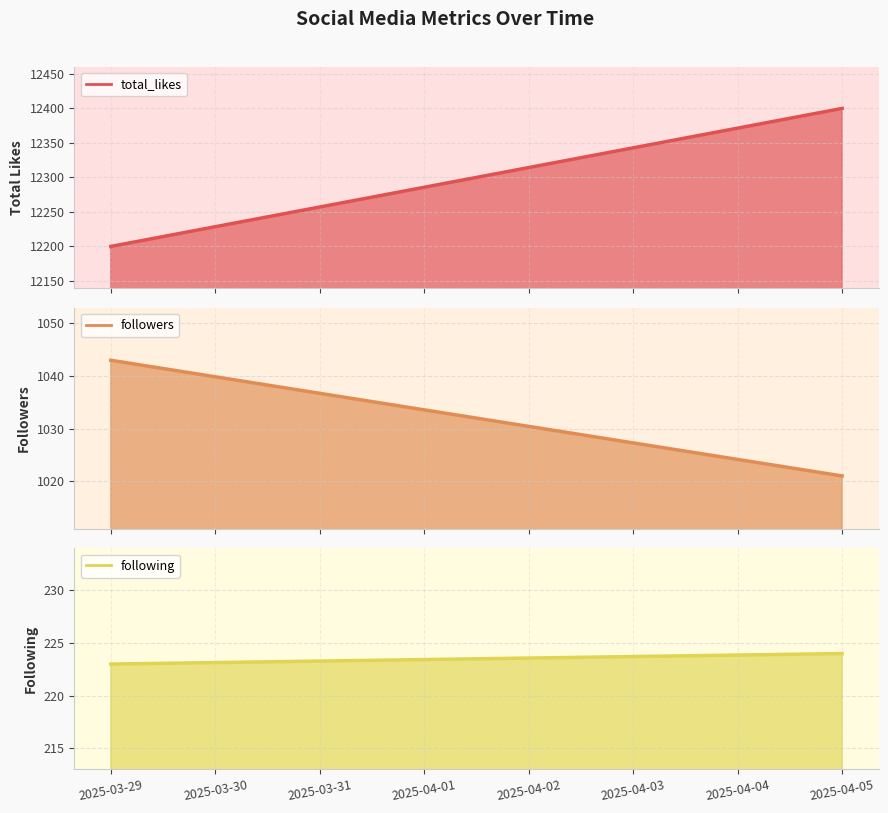

What is the difference between the highest and lowest values at 2025-03-29?

11977